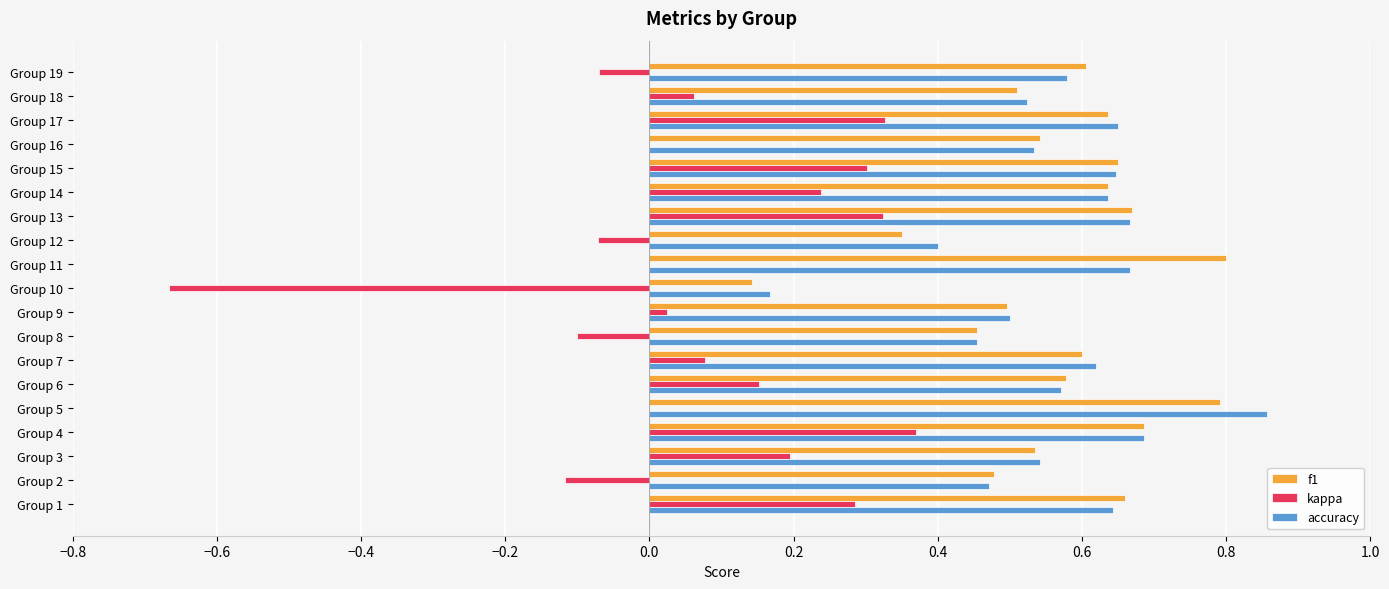

Is it true that f1 equals 0.6 at Group 15?

True